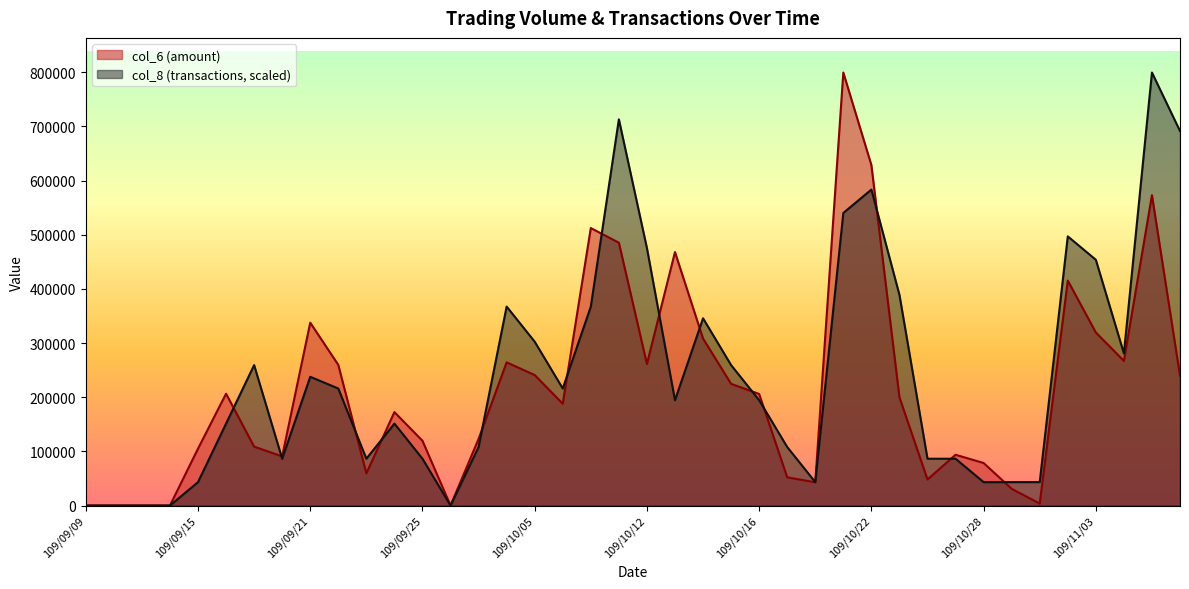

Which label corresponds to the smallest value in the chart?

109/09/09